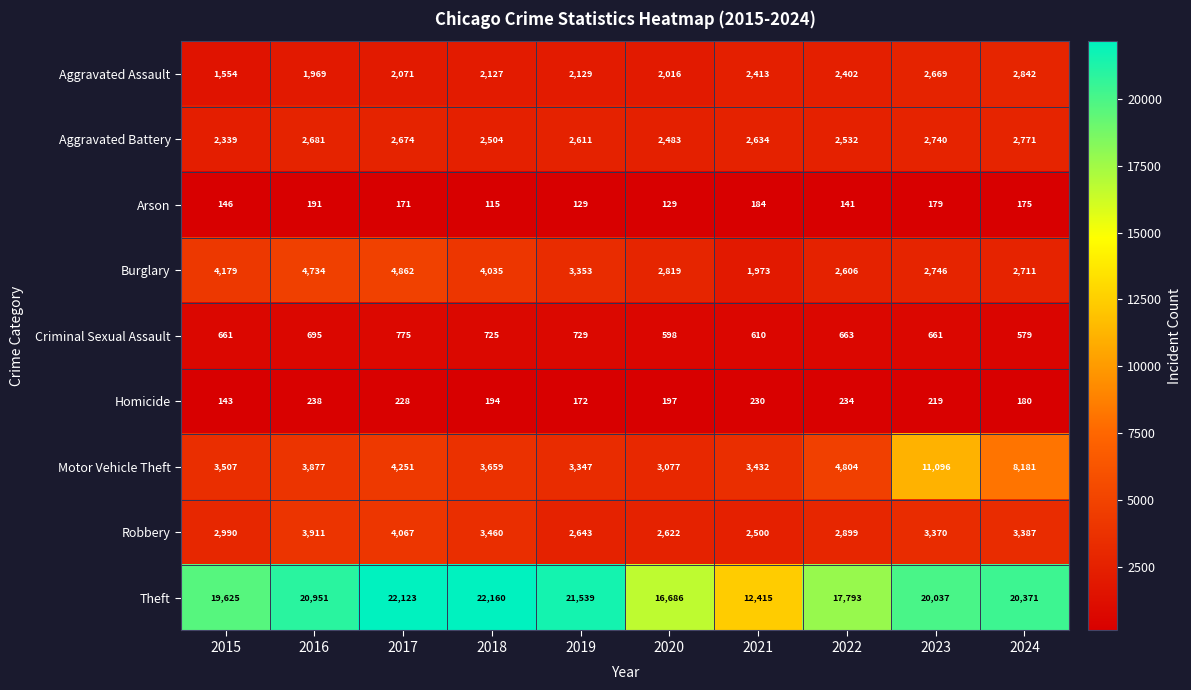

What is the spread (max minus min) of values at 2015?

19482